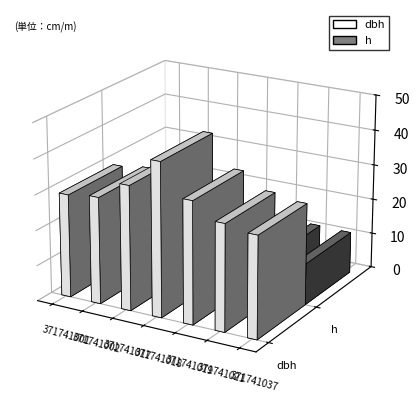

True or false: dbh has a value of 57.5 at 371741019.

False